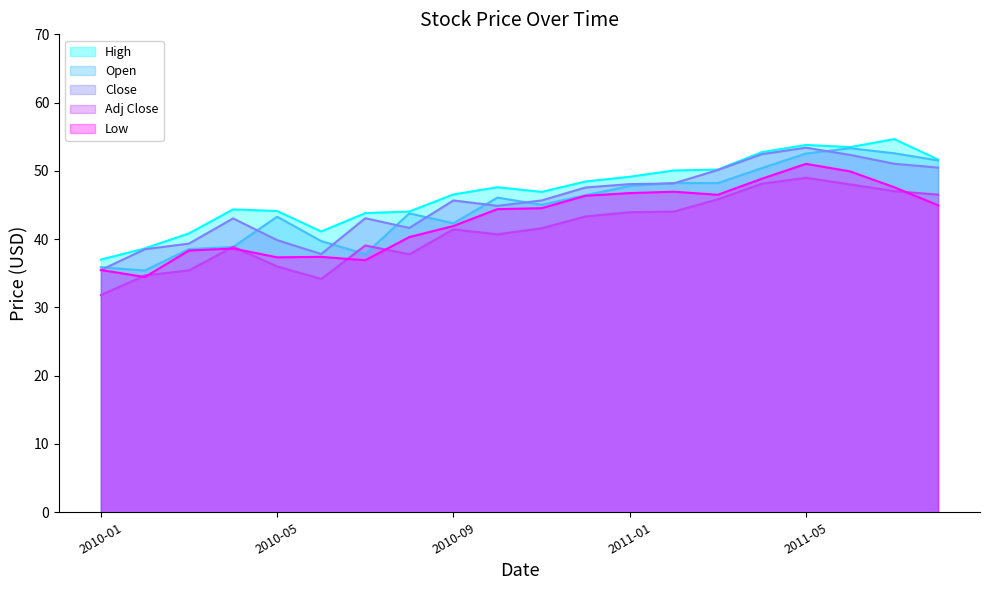

True or false: Open and High intersect in this chart.

False